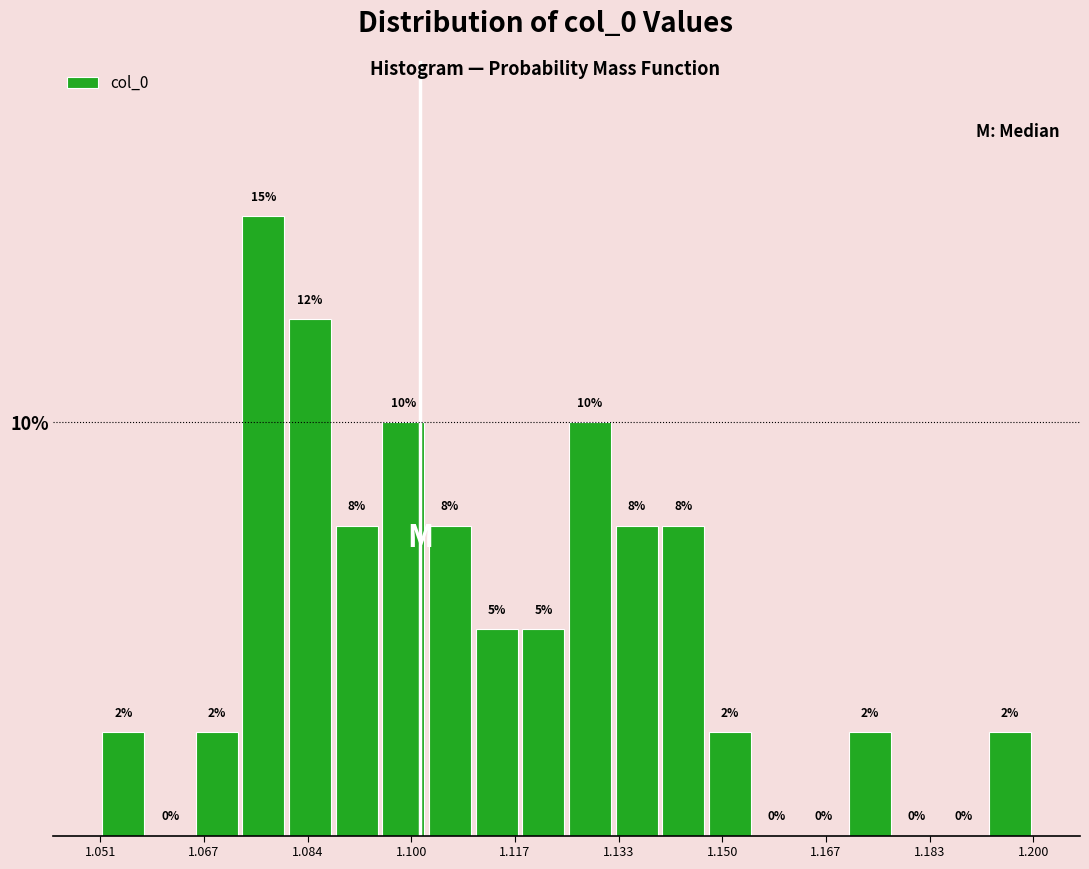

Read against the x-axis, roughly where is the centre of the tallest bar?

1.076